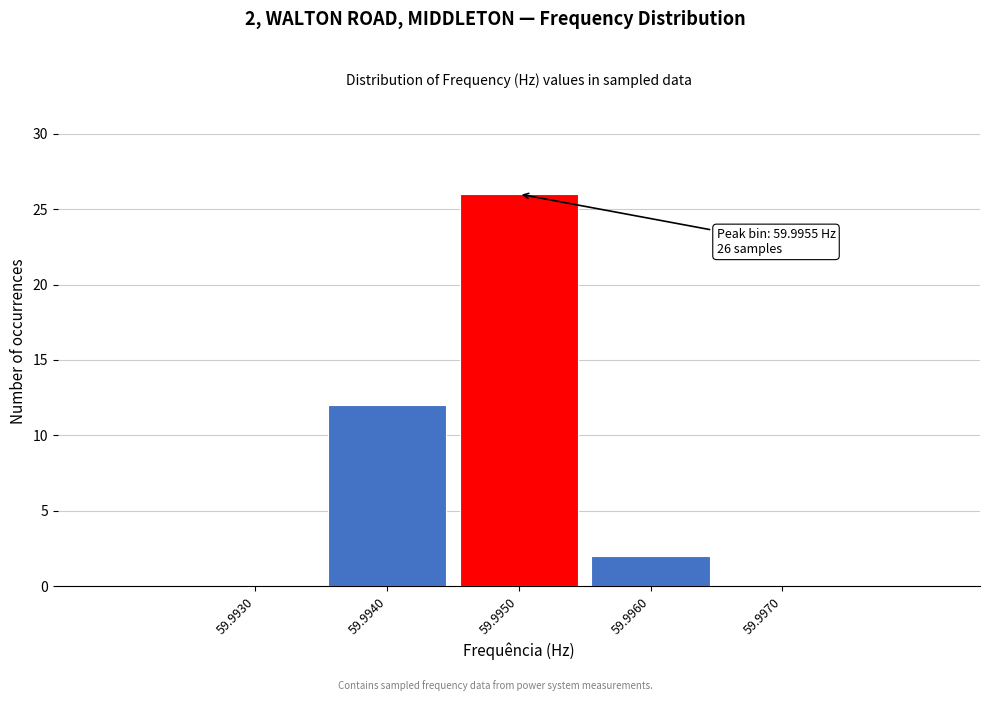

Reading left to right, extract all data points from this chart.

59.9930=0	59.9940=12	59.9950=26	59.9960=2	59.9970=0